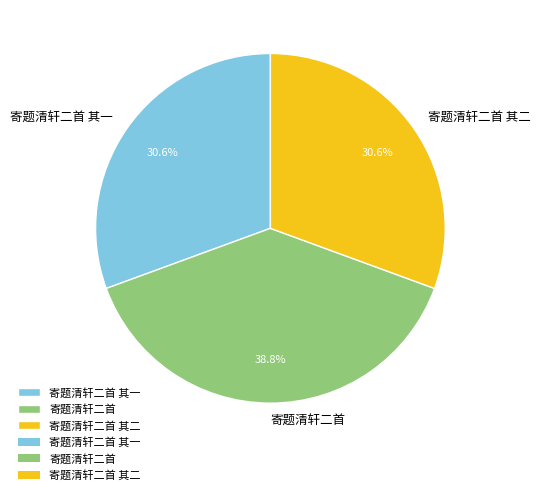

To the nearest percent, what portion does 寄题清轩二首 其二 represent?

31%